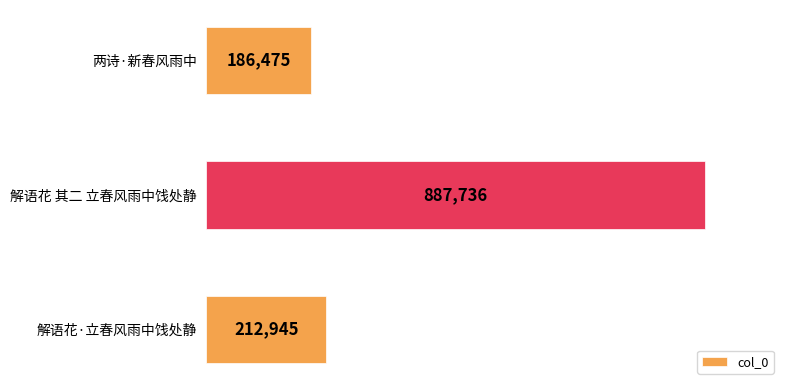

How many values are below 212945?

1